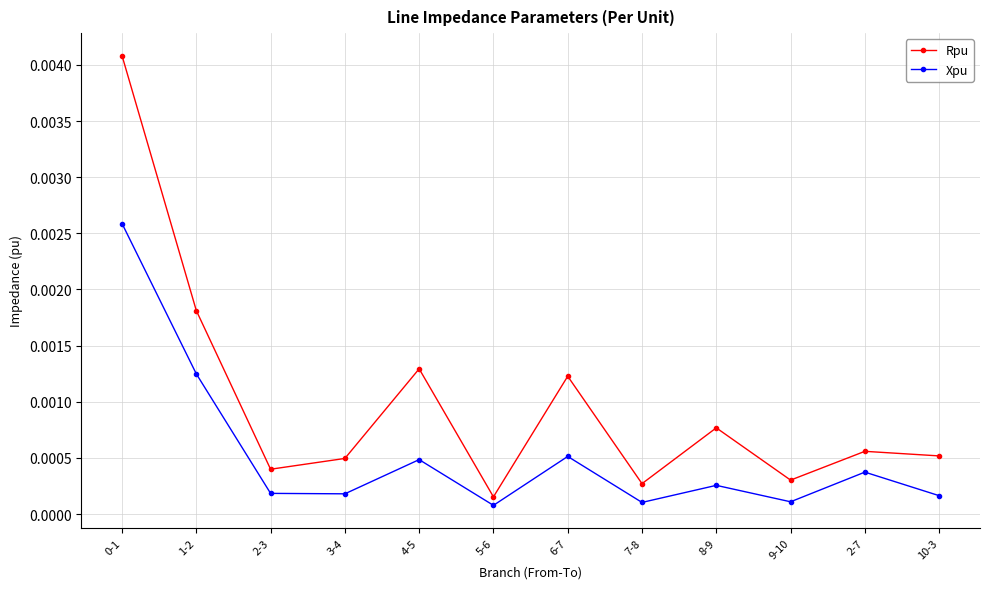

Is the value of Rpu at 3-4 greater than the value of Xpu at 9-10?

Yes